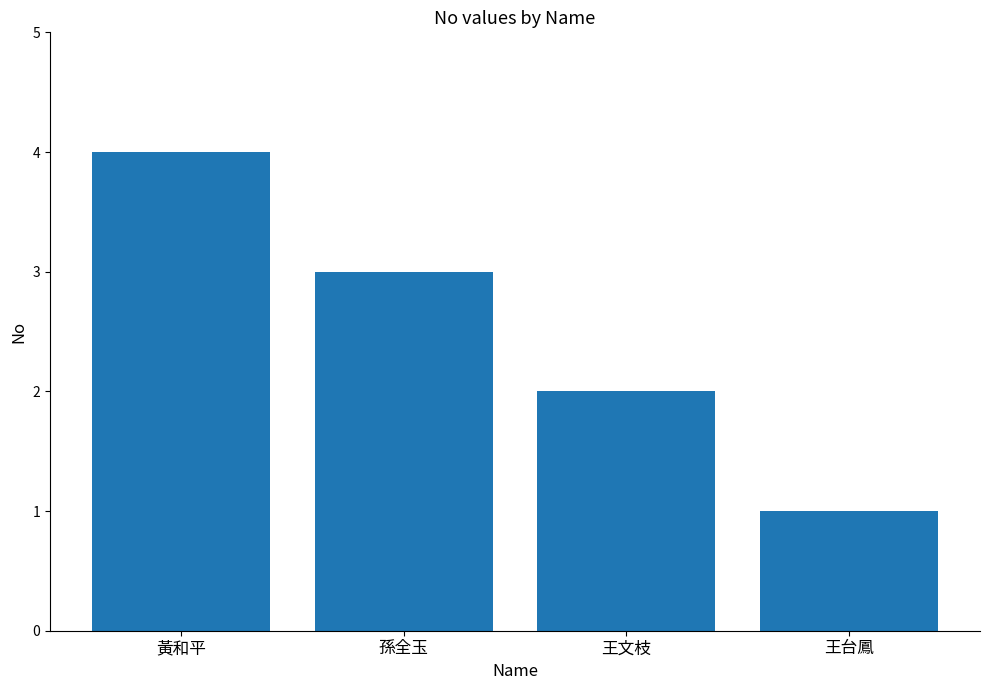

At which category does the chart reach its minimum across all series?

王台鳳